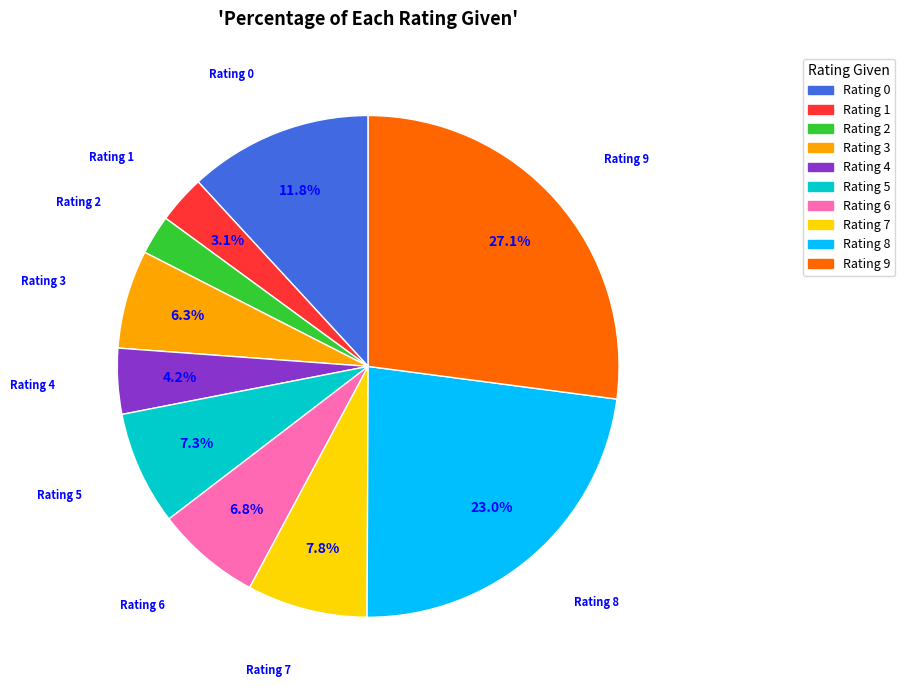

Between Rating 9 and Rating 7, which is larger?

Rating 9